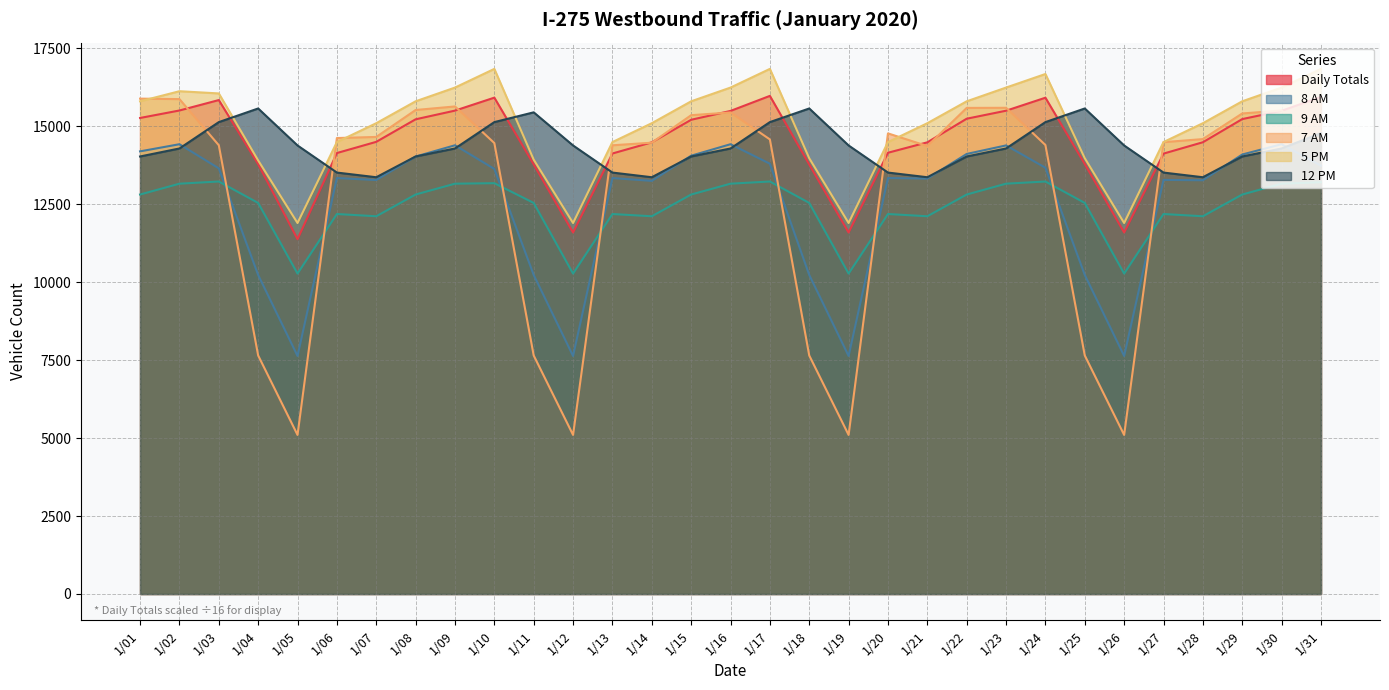

What is the difference between the highest and lowest values at 1/12?

9280.4